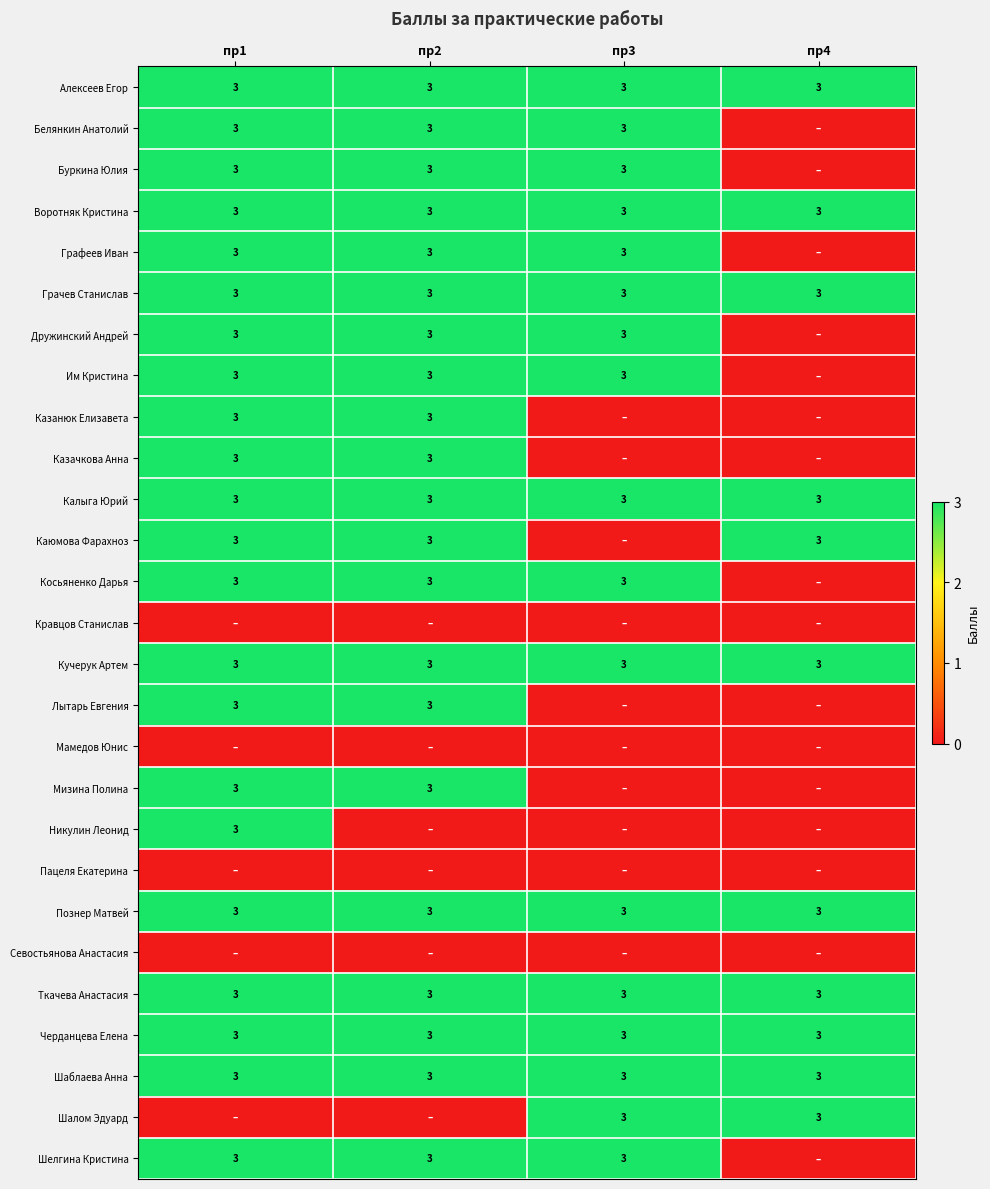

What is the spread (max minus min) of values at пр3?

3